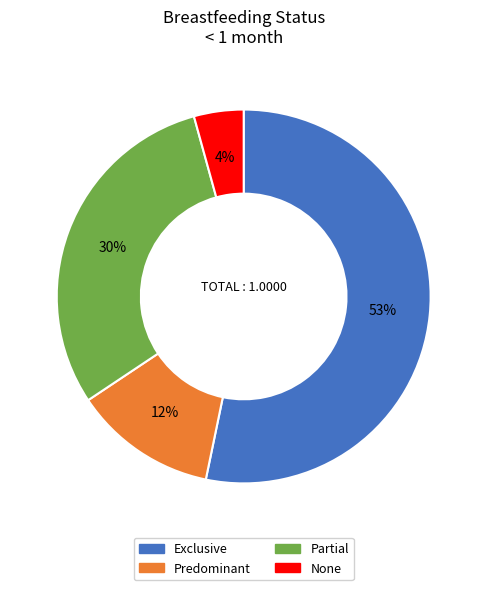

Which category has the smallest portion of the pie?

None